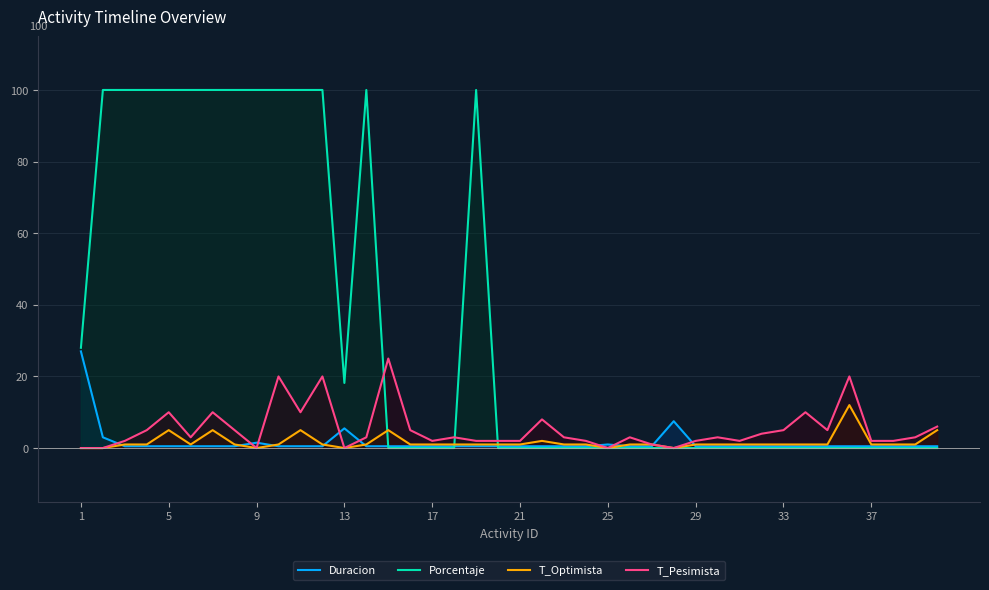

Is it true that T_Optimista equals -3.9 at 9?

False